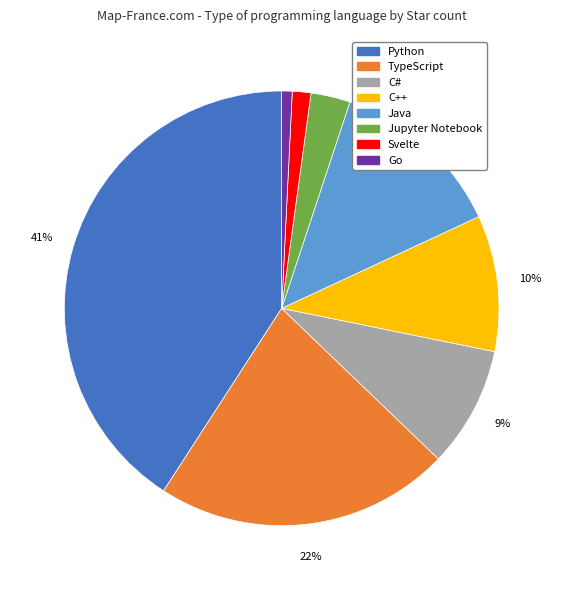

Between TypeScript and Java, which is larger?

TypeScript